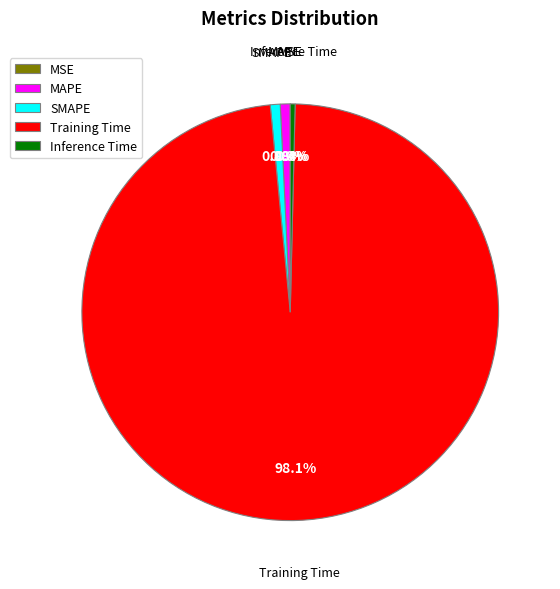

Is Inference Time the majority of the pie?

No